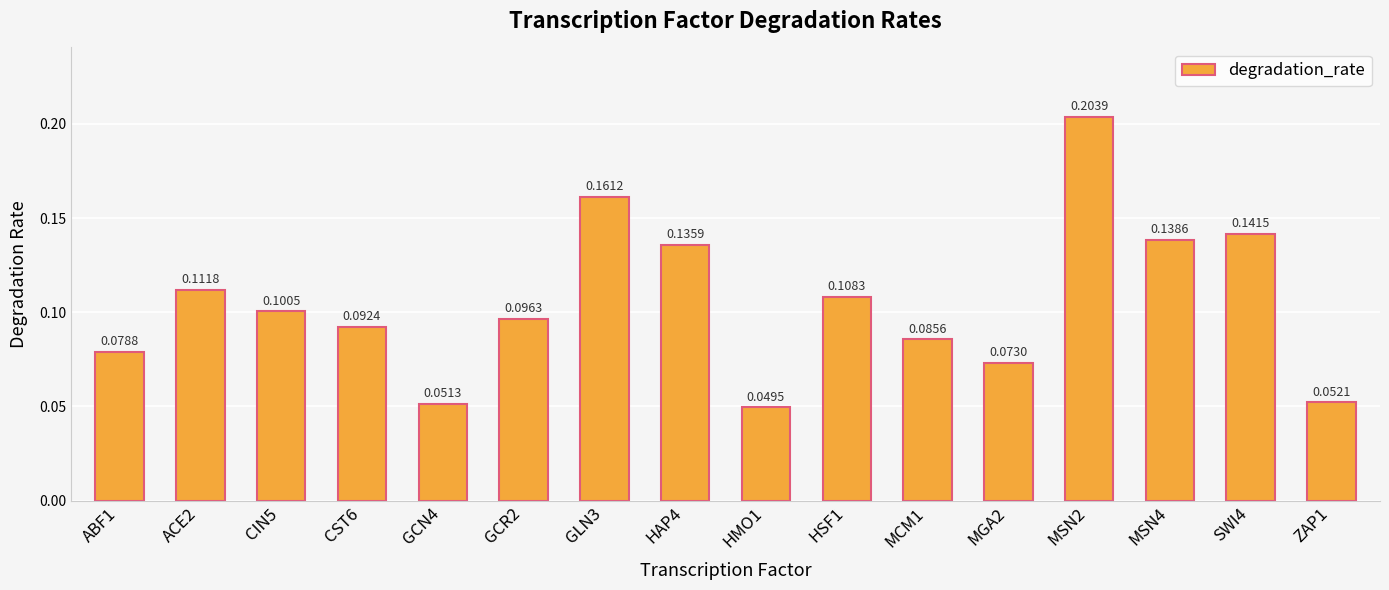

Which category has the lowest value across all series?

HMO1